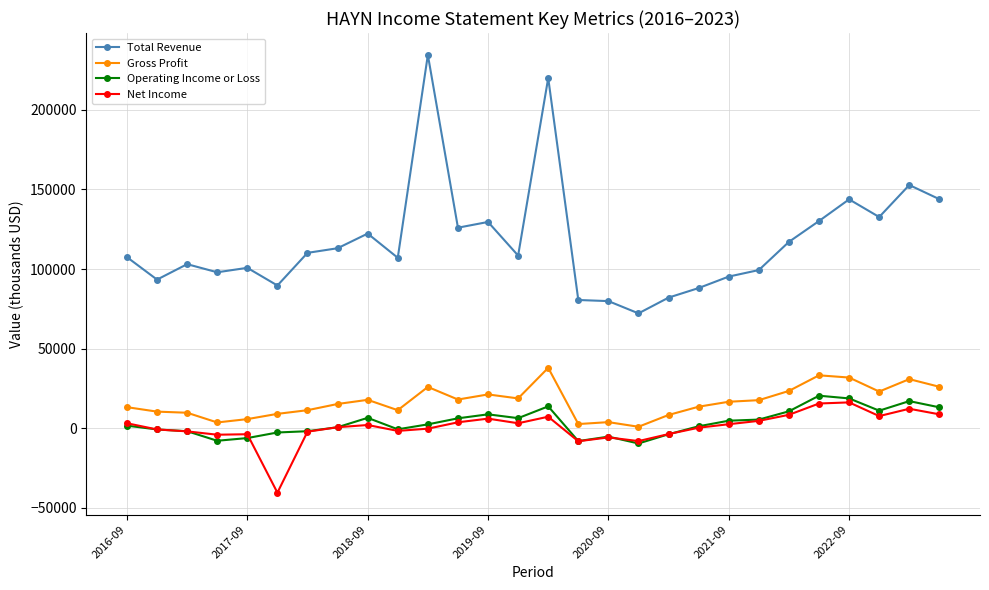

Count the number of categories in the chart.

28